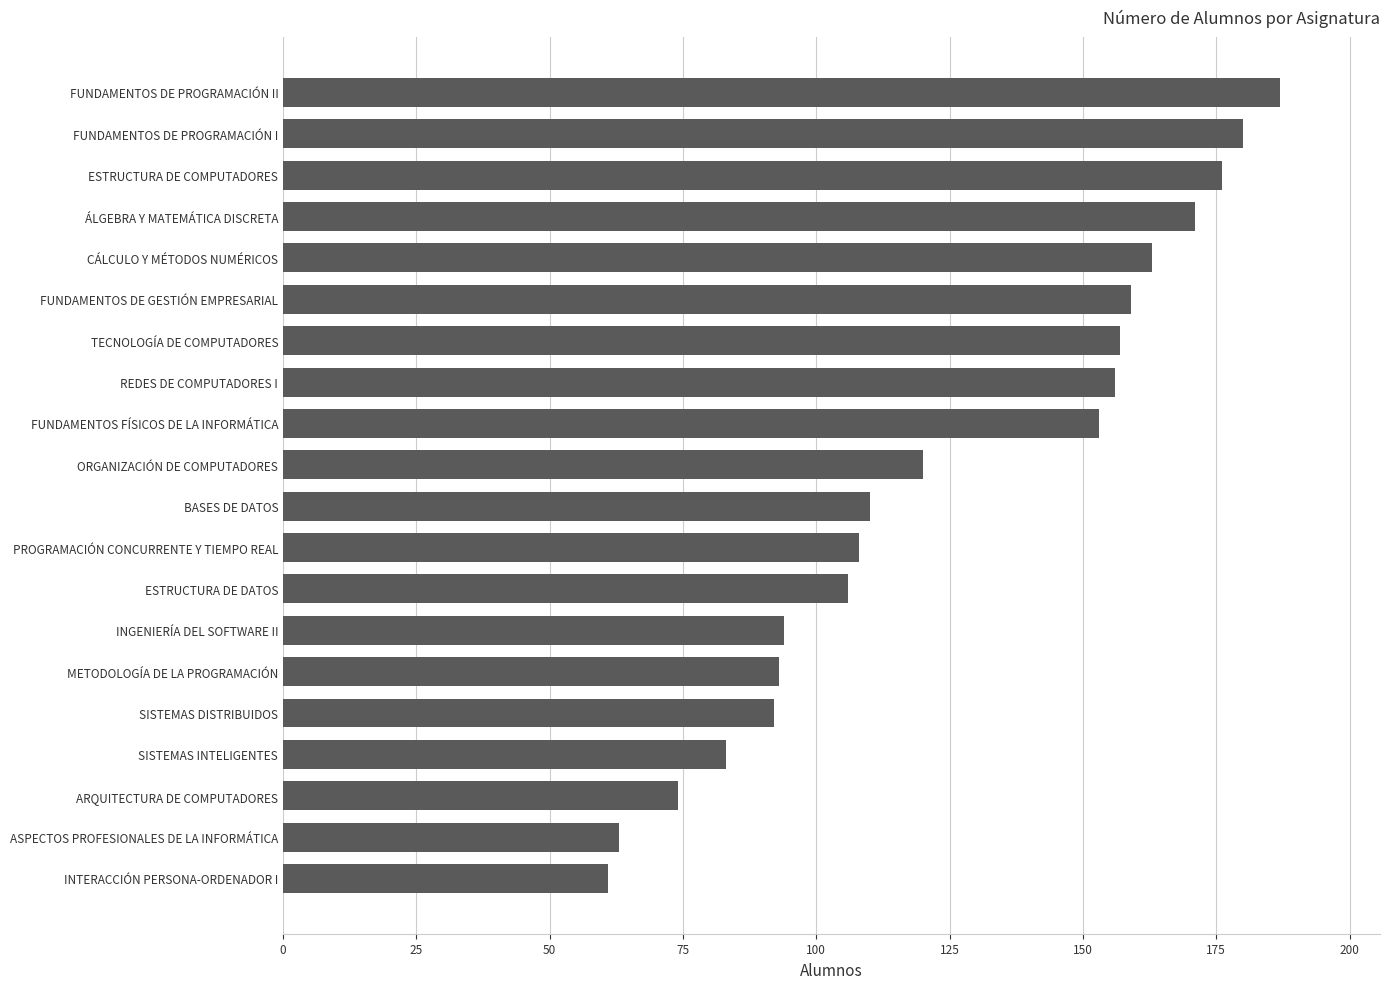

The chart shows a value of 157 at TECNOLOGÍA DE COMPUTADORES. True or false?

True